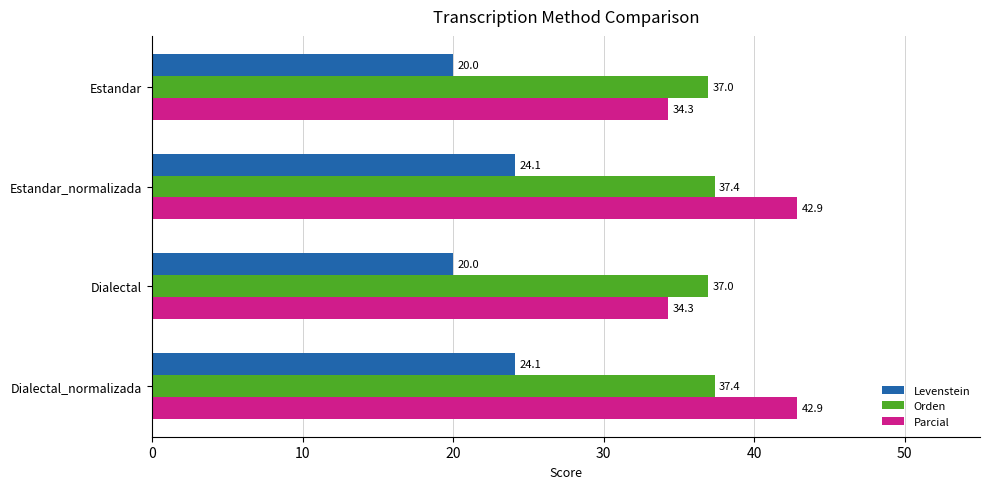

At how many categories does at least one series exceed 34?

4